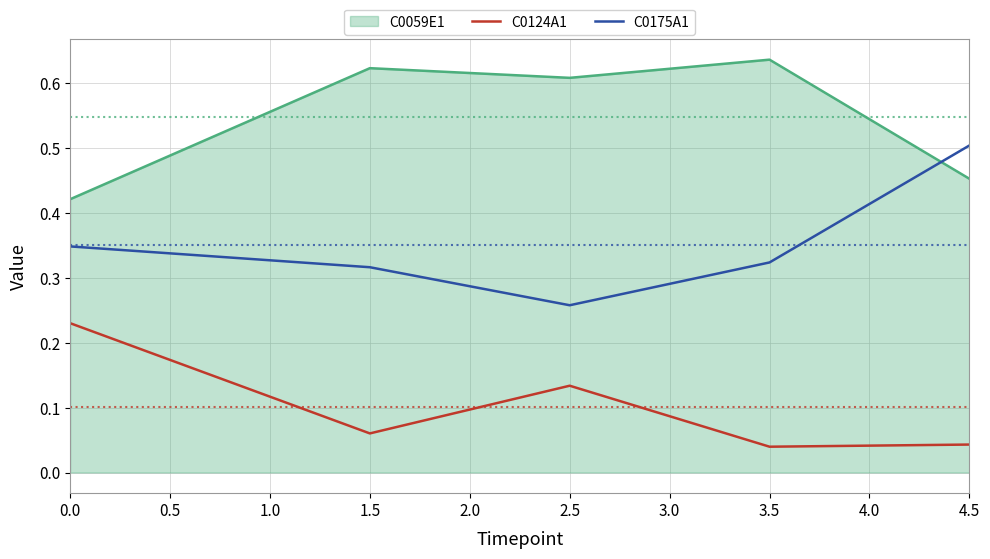

At which category does C0175A1 reach its first local valley?

2.5